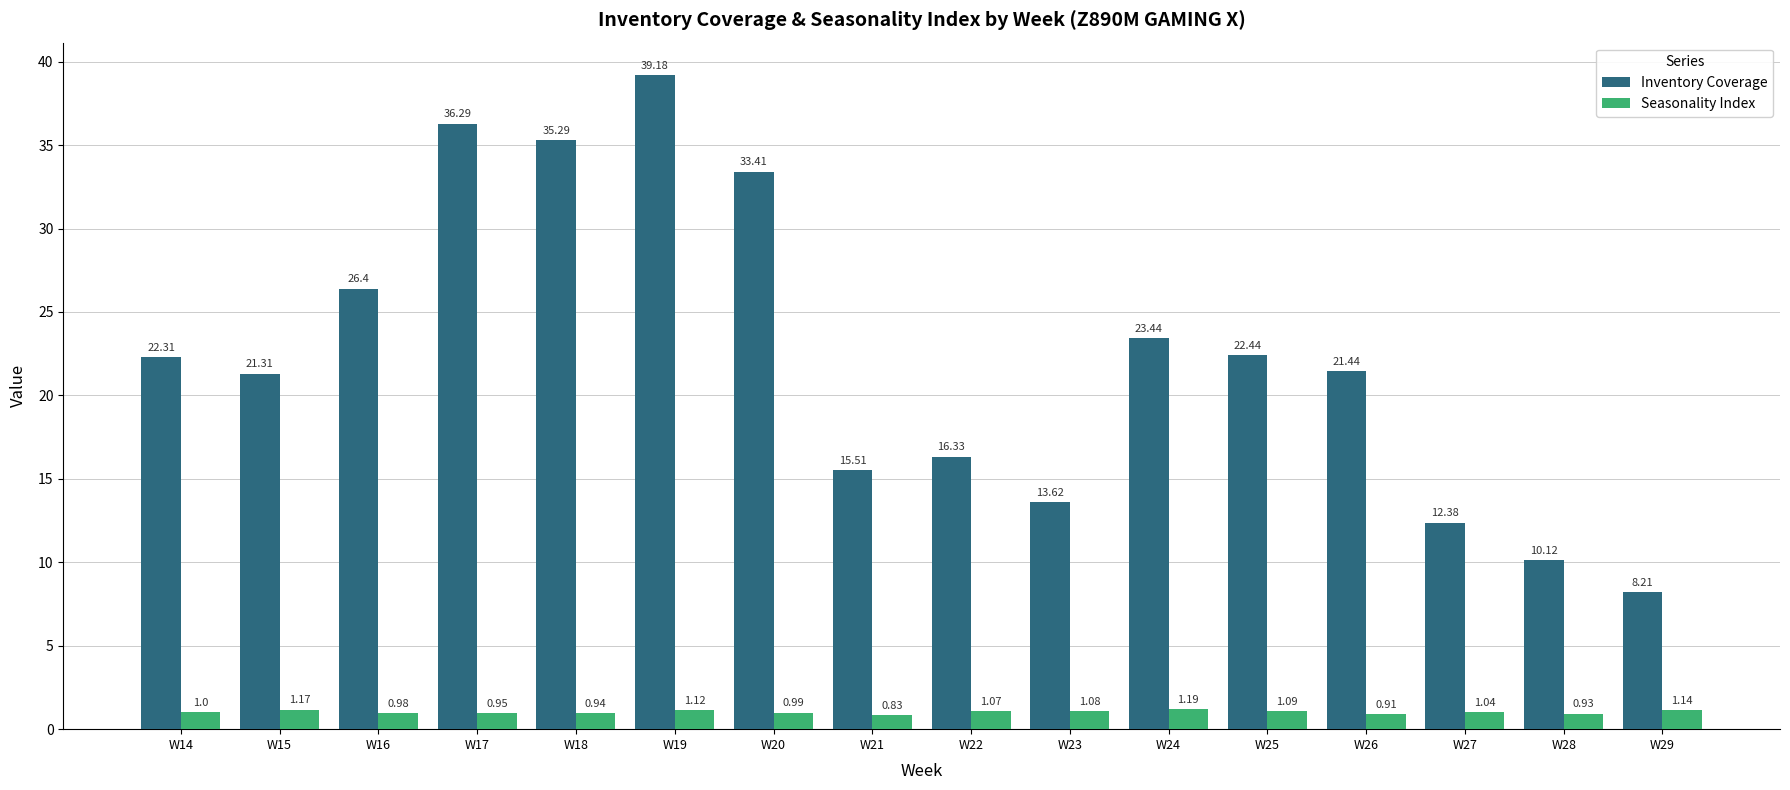

Which series has the widest spread of values?

Inventory Coverage